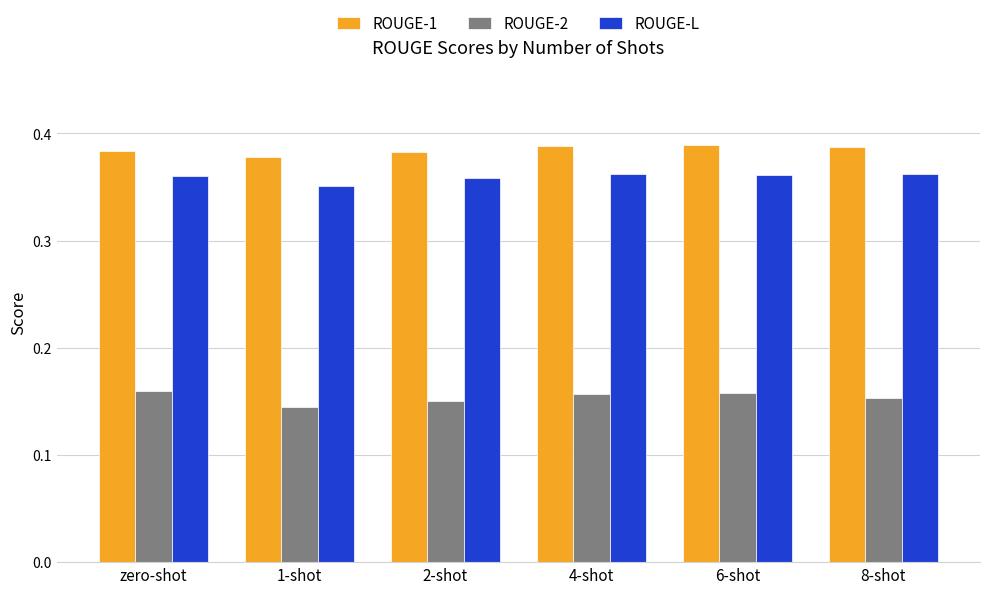

Count the ROUGE-L values in the range 0 to 1.

6